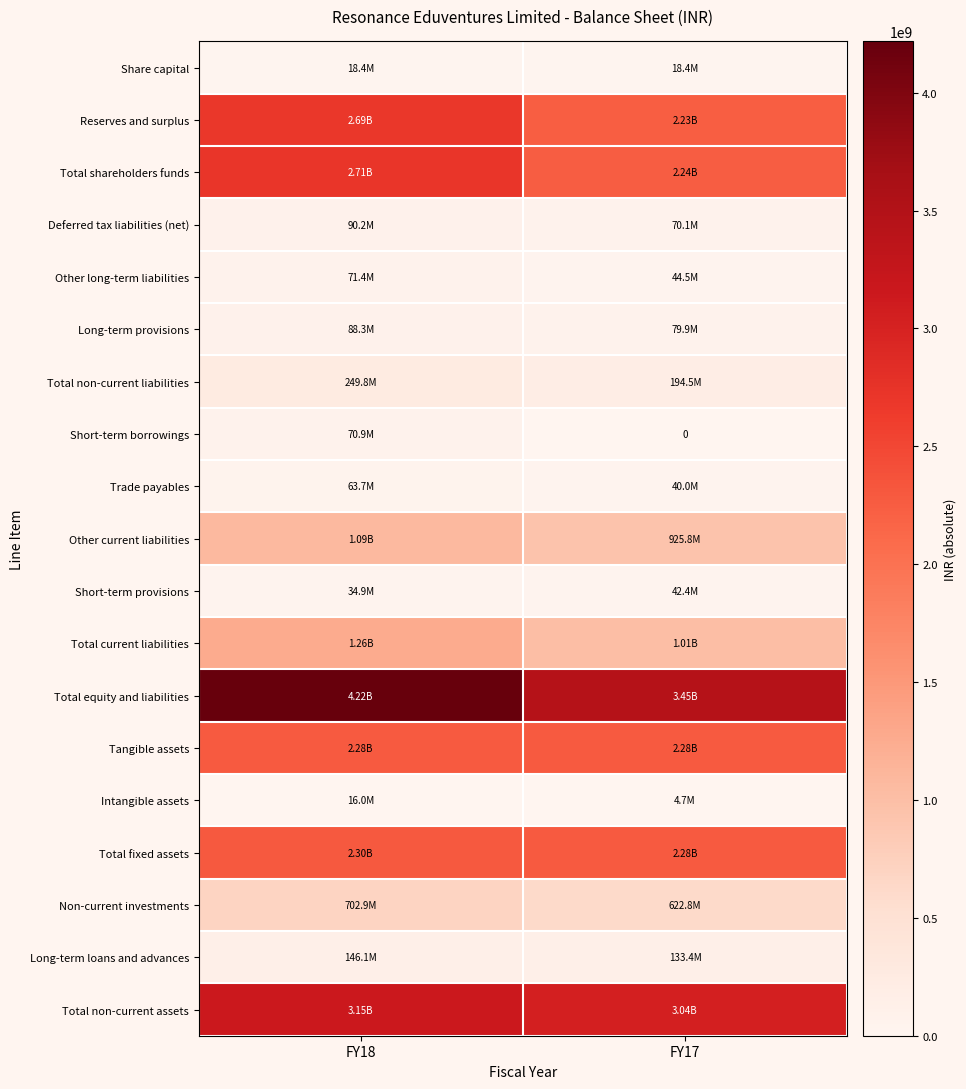

Is it true that Total non-current assets equals 1481201403 at FY18?

False